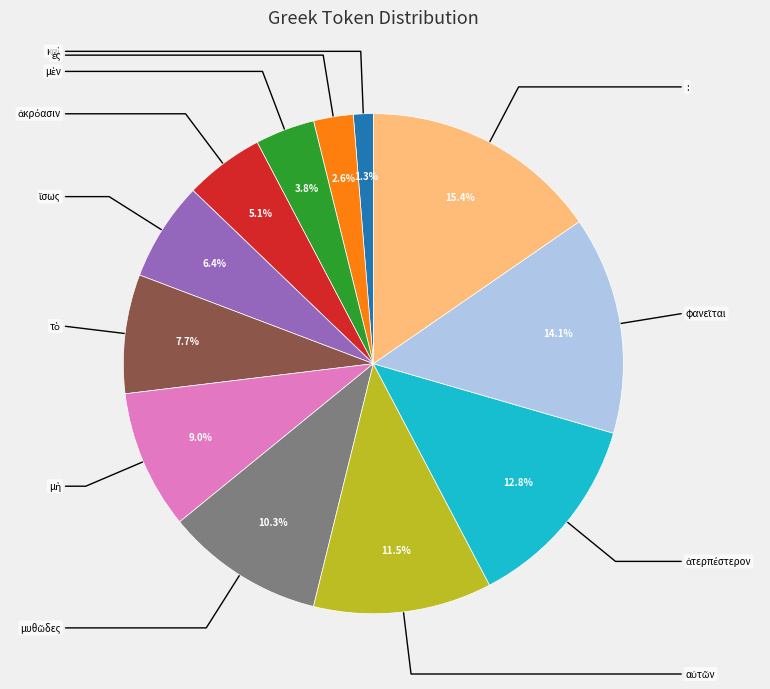

Is there any slice that represents more than half of the pie?

No